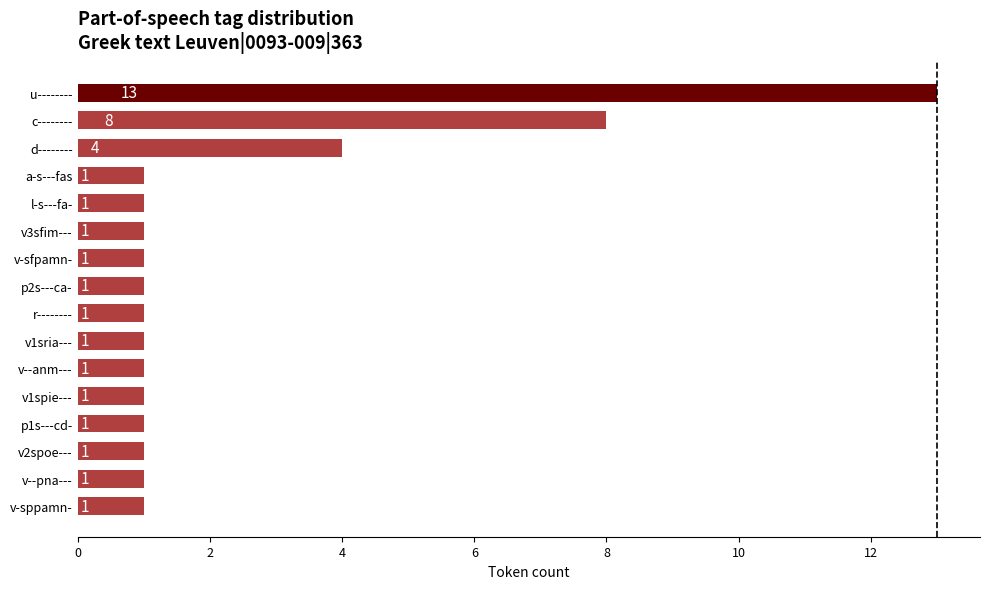

The chart shows a value of 8 at c--------. True or false?

True